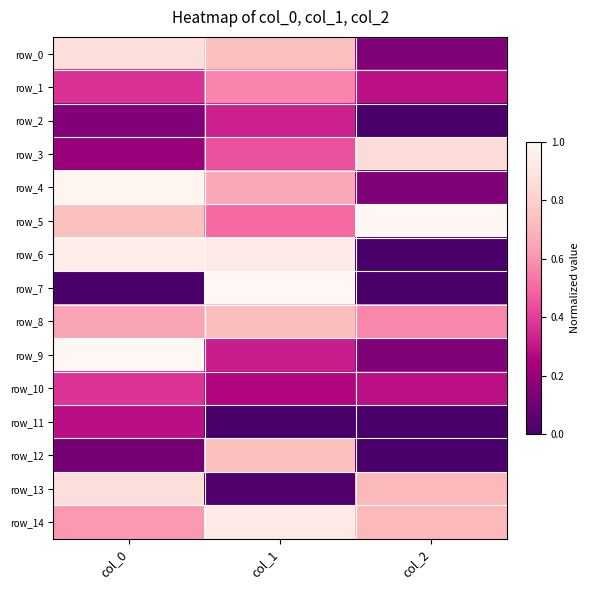

Reading left to right, list all the values displayed in this chart.

row_0: 0.9	0.7	0.1
row_1: 0.4	0.6	0.3
row_2: 0.2	0.3	0.0
row_3: 0.2	0.4	0.9
row_4: 1.0	0.7	0.1
row_5: 0.7	0.5	1.0
row_6: 0.9	0.9	0.0
row_7: 0.0	1.0	0.0
row_8: 0.6	0.7	0.6
row_9: 1.0	0.3	0.1
row_10: 0.4	0.3	0.3
row_11: 0.3	0.0	0.0
row_12: 0.1	0.7	0.0
row_13: 0.9	0.0	0.7
row_14: 0.6	0.9	0.7